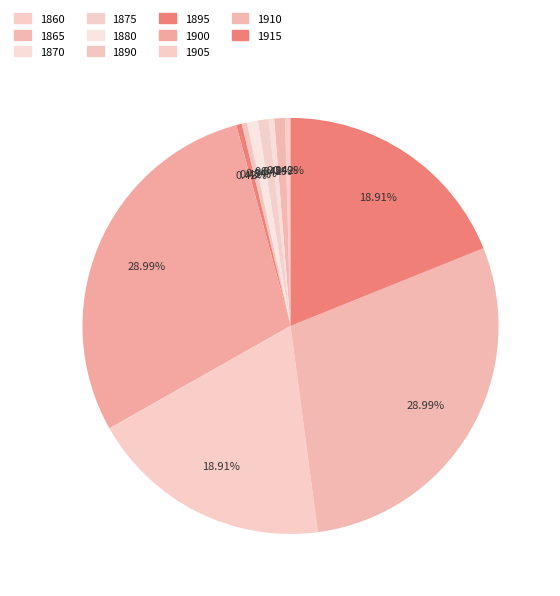

Combined, what portion of the pie is 1915 and 1905?

37.8%